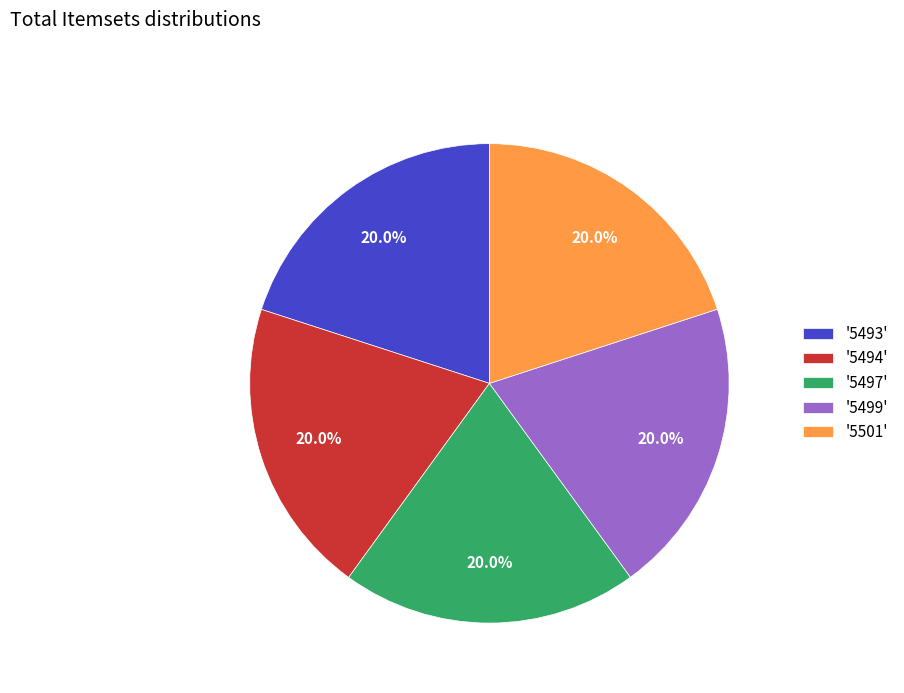

What portion of the pie excludes '5497'?

80.0%